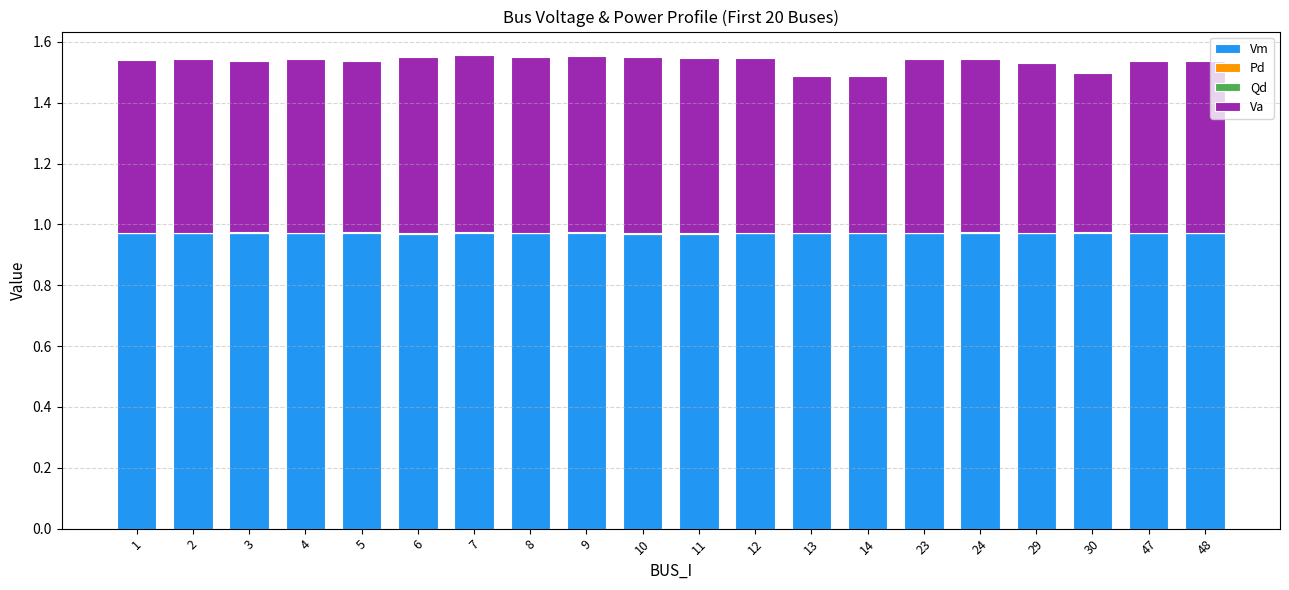

How many series are shown in this chart?

4